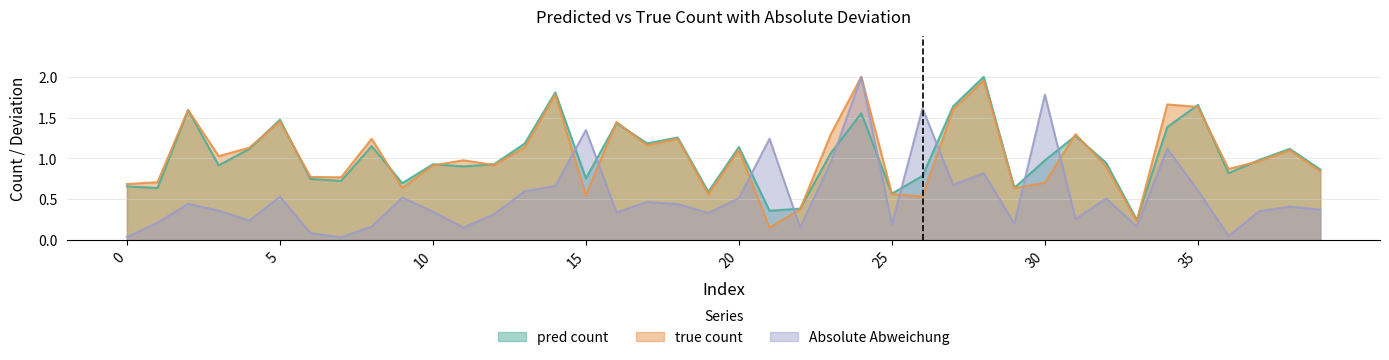

After their last crossing, which series has the higher values: Absolute Abweichung or pred count?

pred count